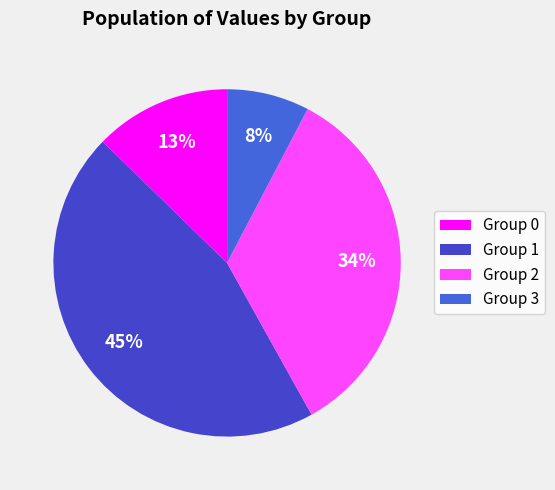

Which category has the biggest portion of the pie?

Group 1